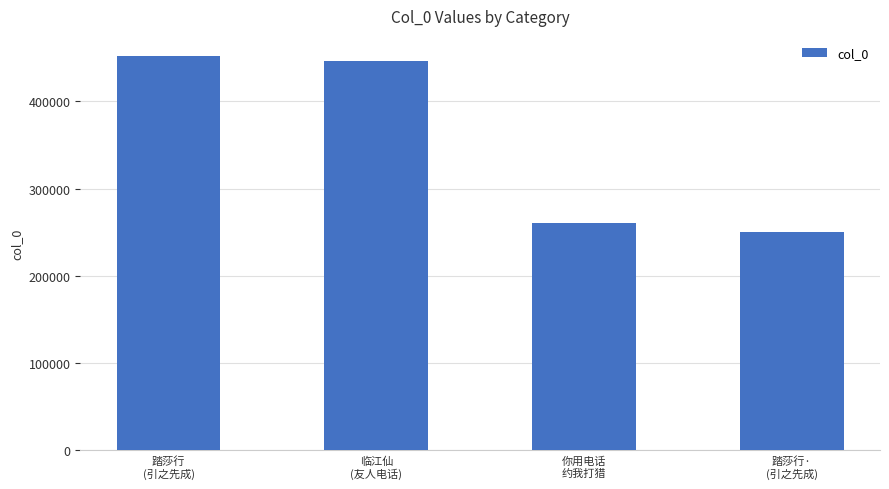

Approximately how many times larger is the value at 踏莎行
(引之先成) compared to 临江仙
(友人电话)?

1.0